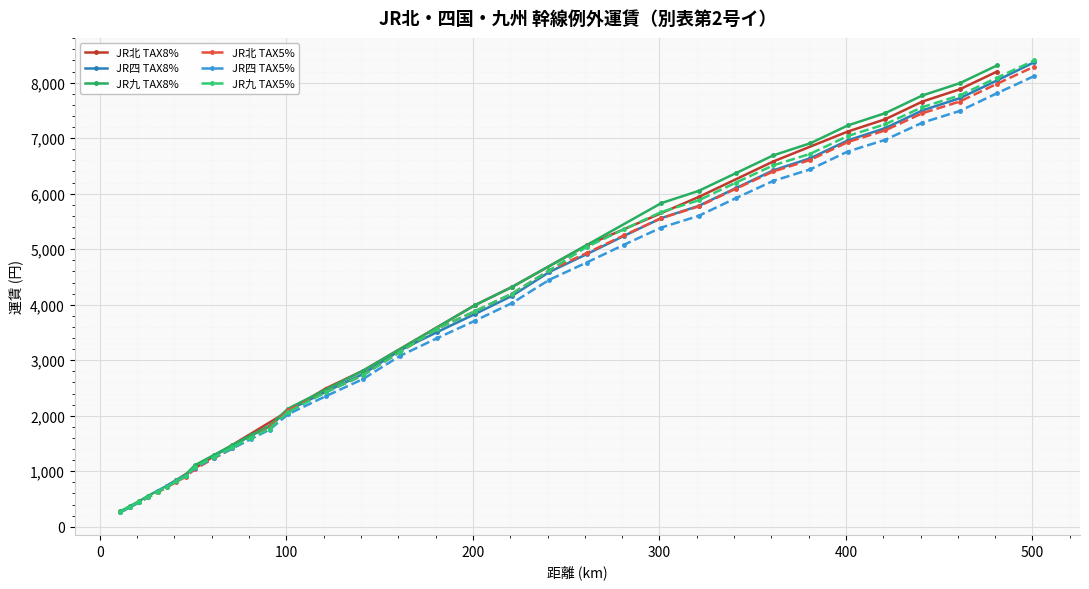

How many times do JR四 TAX5% and JR北 TAX5% cross each other?

1